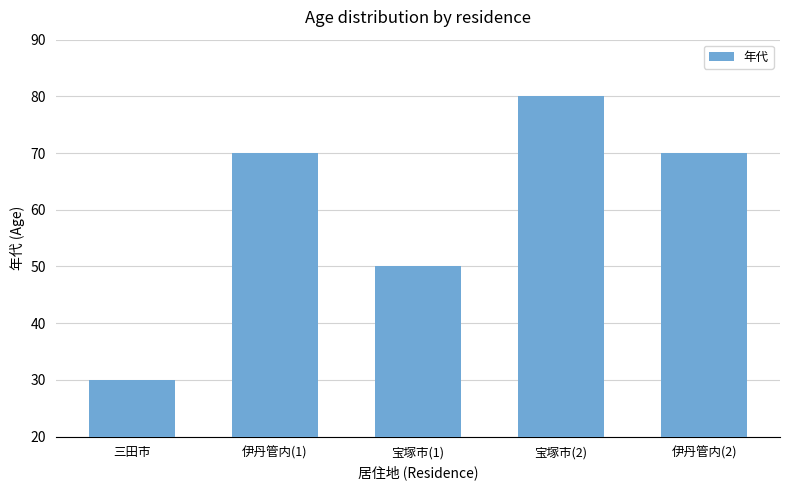

At which label is the value closest to 55?

宝塚市(1)